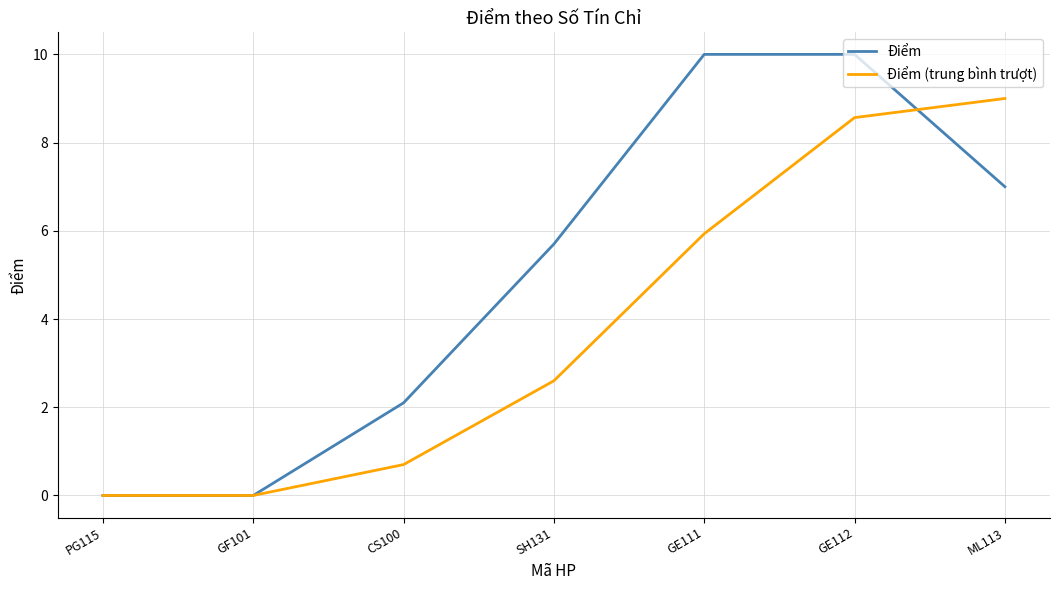

Reading left to right, list all the values displayed in this chart.

Điểm: PG115=0.0	GF101=0.0	CS100=2.1	SH131=5.7	GE111=10.0	GE112=10.0	ML113=7.0
Điểm (trung bình trượt): PG115=0.0	GF101=0.0	CS100=0.7	SH131=2.6	GE111=5.9	GE112=8.6	ML113=9.0